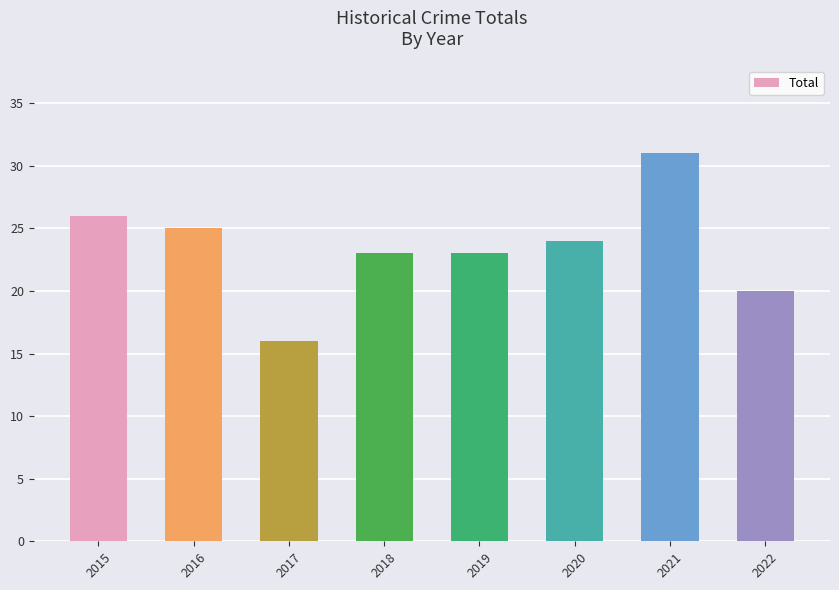

What is the value of the 6th bar from the left?

24